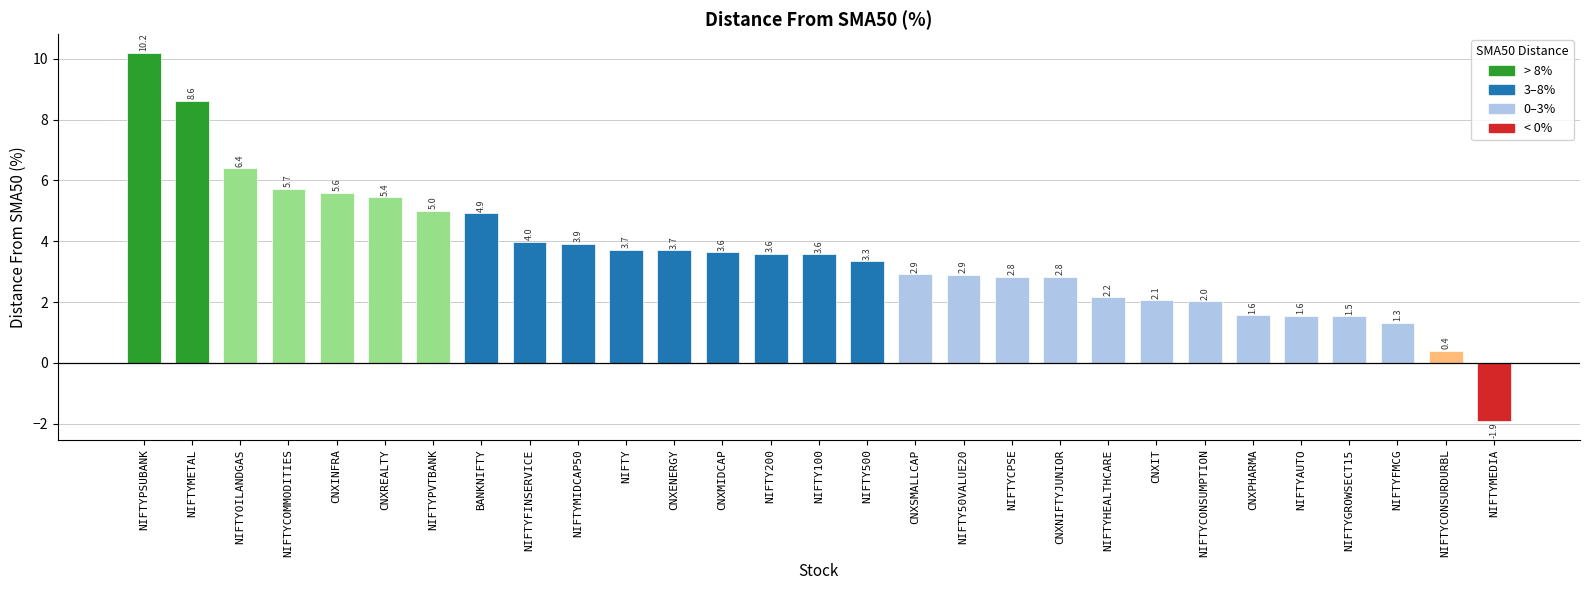

Does the chart contain stacked bars?

No